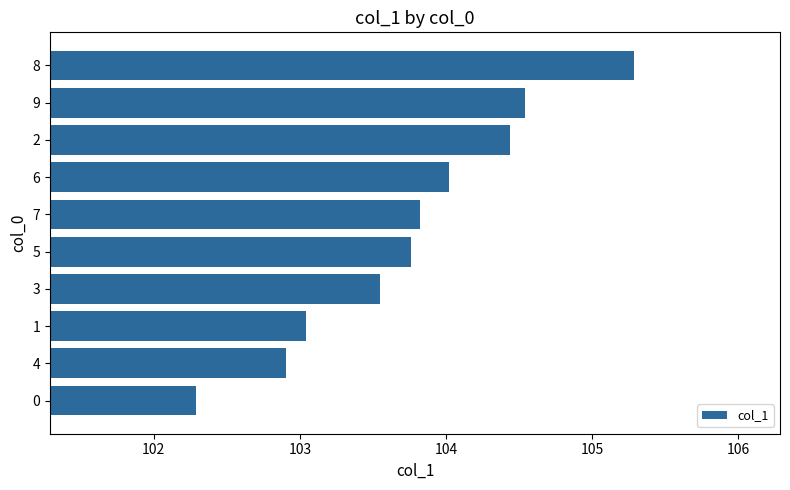

How many bars are there in total?

10